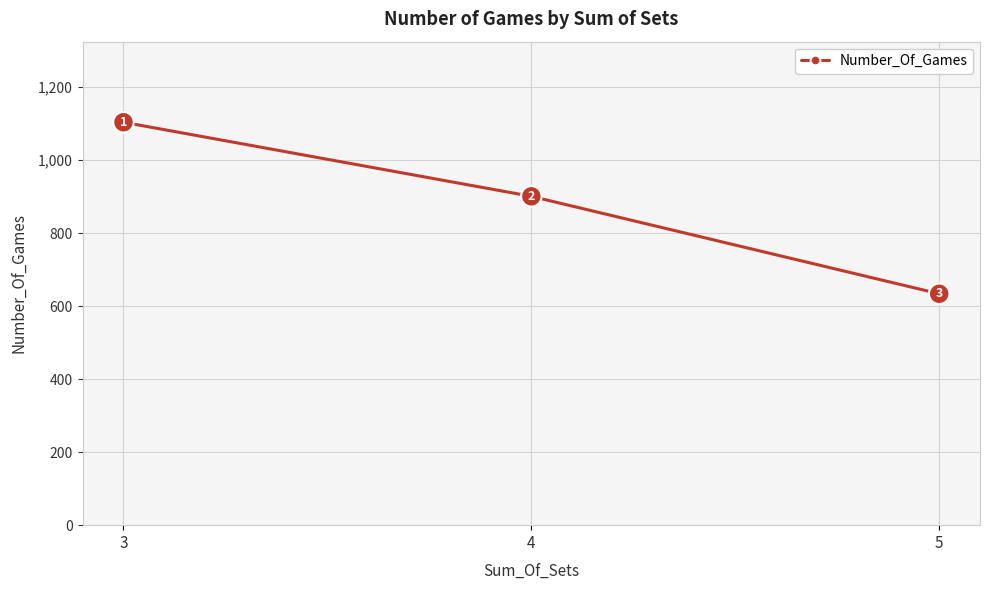

Reading left to right, what are all the values shown in this chart?

3=1104	4=901	5=634